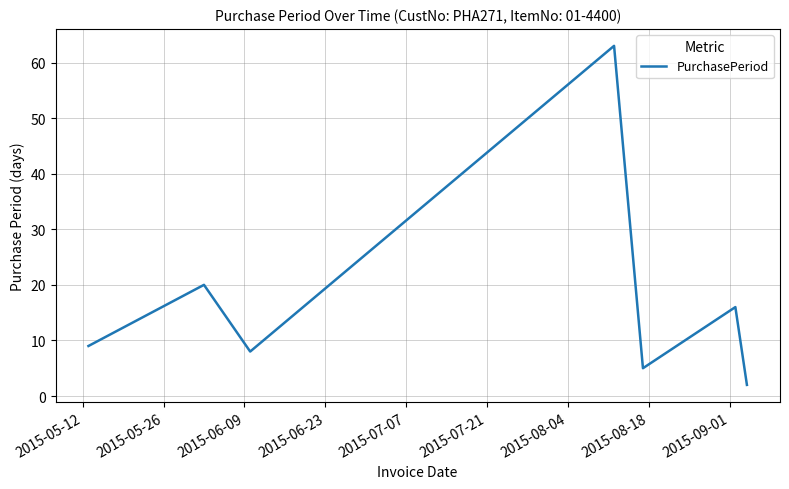

What is the maximum value shown in the chart?

63